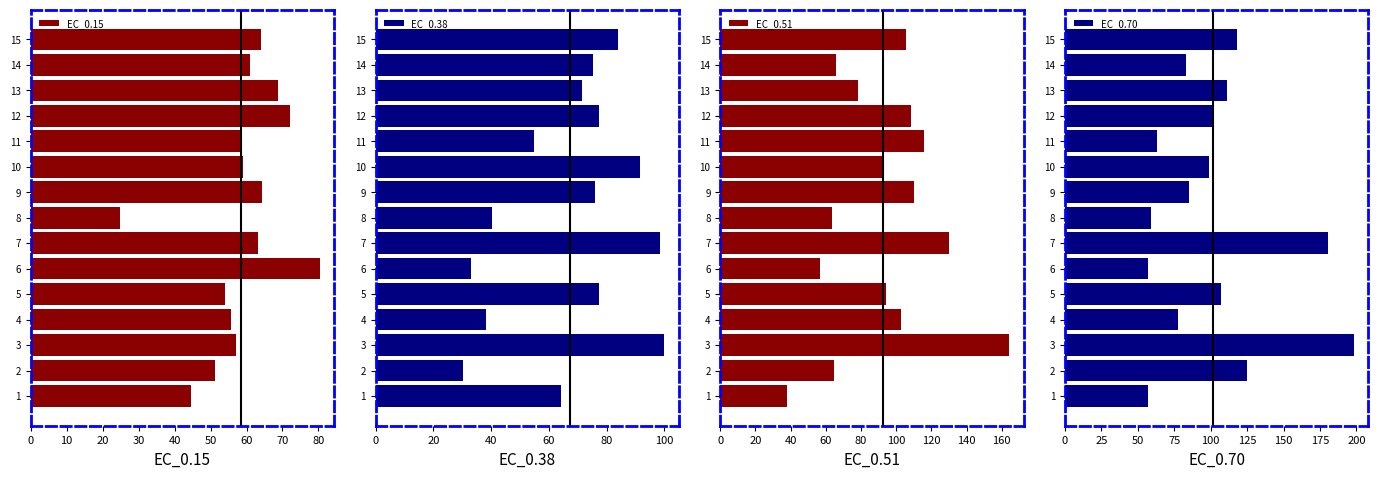

True or false: EC_0.15 has a value of 33.4 at 2.

False